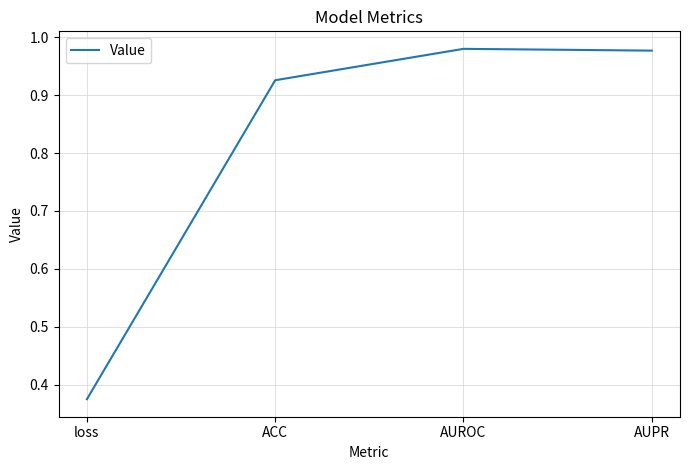

Where is the first local maximum?

AUROC